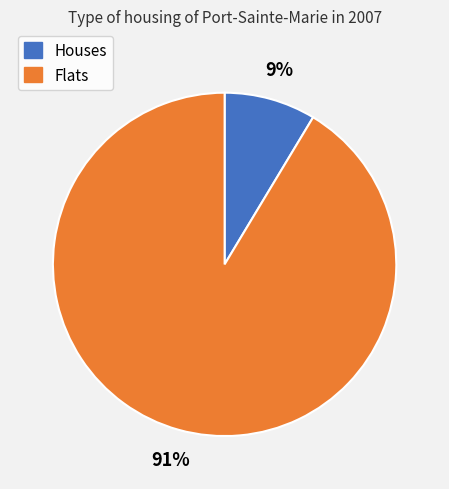

Is there any slice that represents more than half of the pie?

Yes